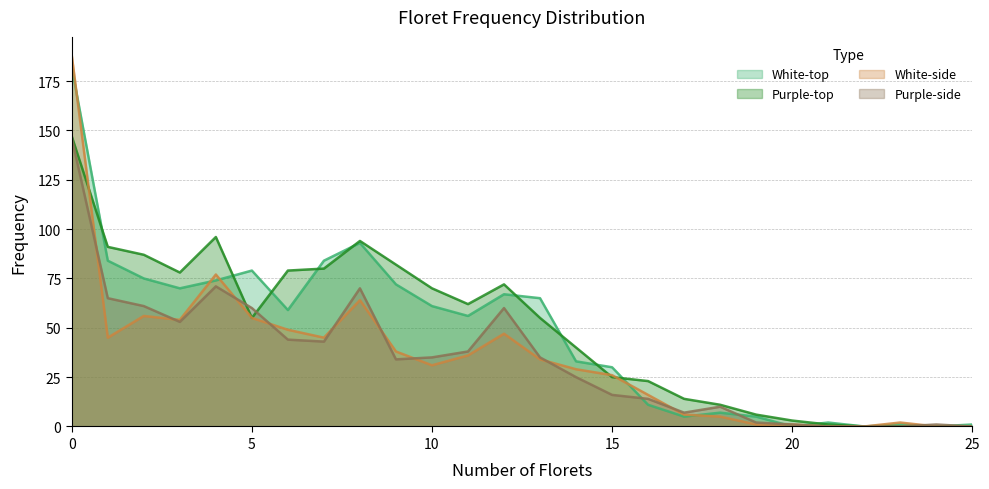

Reading left to right, extract all data points from this chart.

White-top: 0=182	1=84	2=75	3=70	4=74	5=79	6=59	7=84	8=93	9=72	10=61	11=56	12=67	13=65	14=33	15=30	16=11	17=5	18=7	19=5	20=0	21=2	22=0	23=1	24=0	25=1
Purple-top: 0=147	1=91	2=87	3=78	4=96	5=55	6=79	7=80	8=94	9=82	10=70	11=62	12=72	13=55	14=40	15=25	16=23	17=14	18=11	19=6	20=3	21=1	22=0	23=0	24=0	25=0
White-side: 0=188	1=45	2=56	3=54	4=77	5=55	6=49	7=45	8=64	9=38	10=31	11=36	12=47	13=34	14=29	15=26	16=16	17=6	18=5	19=1	20=1	21=0	22=0	23=2	24=0	25=0
Purple-side: 0=146	1=65	2=61	3=53	4=71	5=60	6=44	7=43	8=70	9=34	10=35	11=38	12=60	13=35	14=25	15=16	16=14	17=7	18=10	19=2	20=1	21=0	22=0	23=0	24=1	25=0